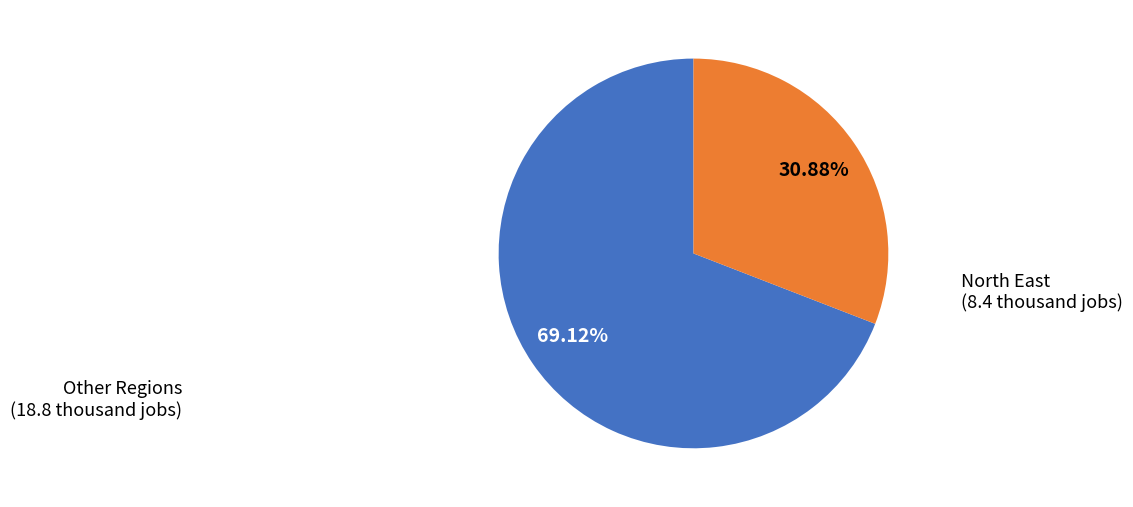

Rank the categories by value from highest to lowest.

Other Regions, North East